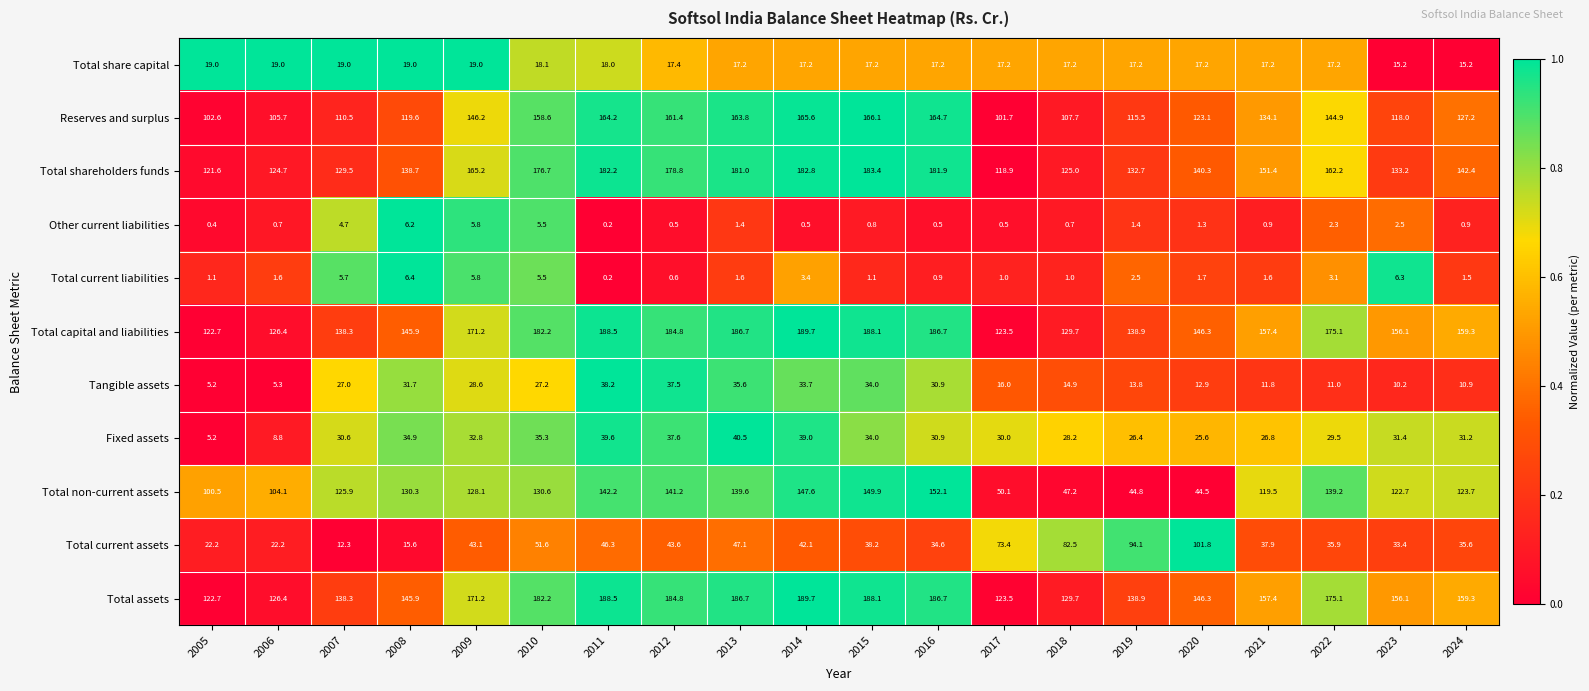

Which series has the largest range (max minus min)?

Total non-current assets